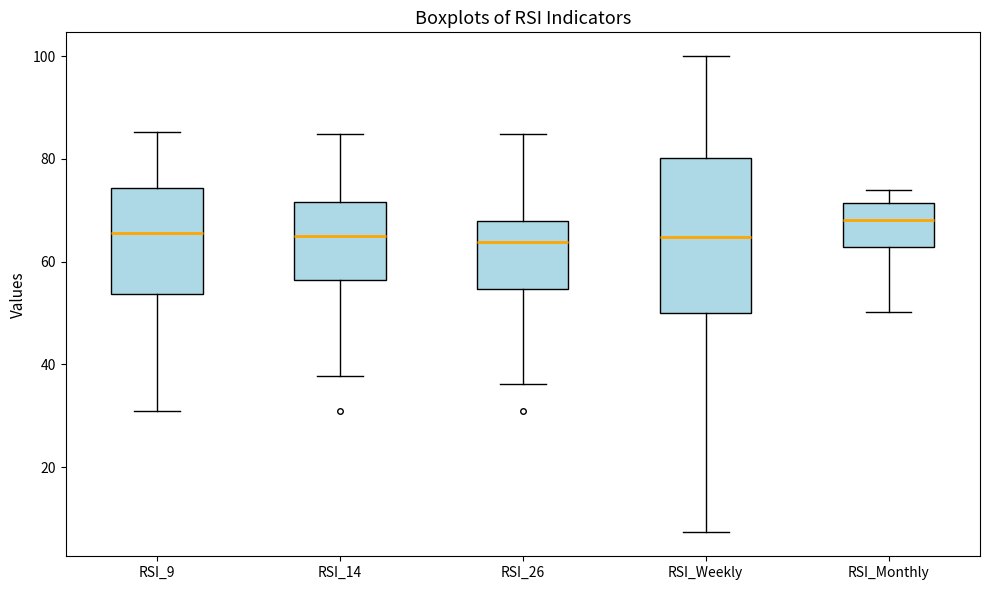

Reading left to right, transcribe this box plot: for each box, give where its median line is, the range the box spans, and where its two whiskers end, as read against the y-axis. The values are not printed on the chart, so give them approximately, as read against the axis.

RSI_9: median 66, box 54 to 74, whiskers 32 to 86
RSI_14: median 64, box 56 to 72, whiskers 38 to 84
RSI_26: median 64, box 54 to 68, whiskers 36 to 84
RSI_Weekly: median 64, box 50 to 80, whiskers 8 to 100
RSI_Monthly: median 68, box 62 to 72, whiskers 50 to 74